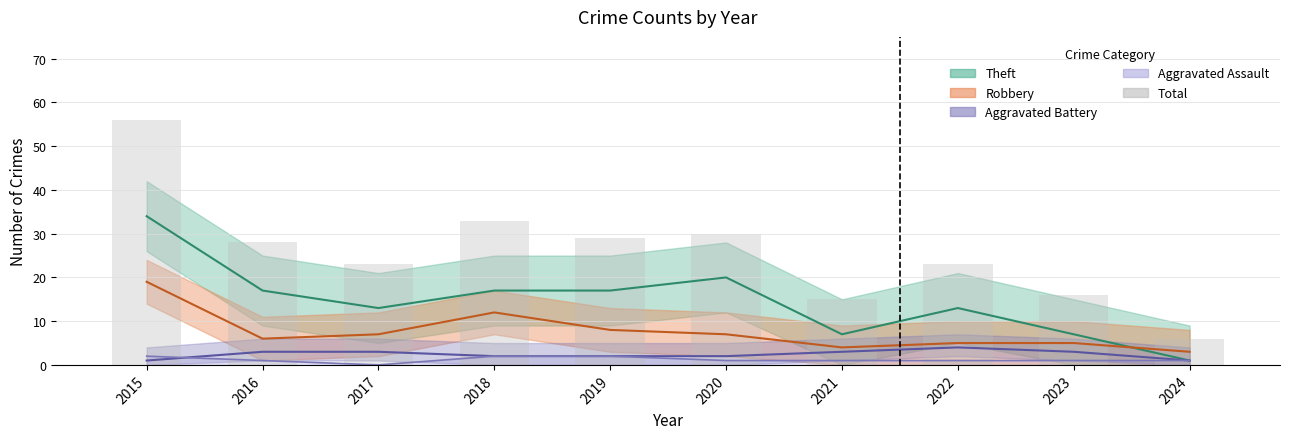

Rank the categories by value from highest to lowest.

2015, 2018, 2020, 2019, 2016, 2017, 2022, 2023, 2021, 2024